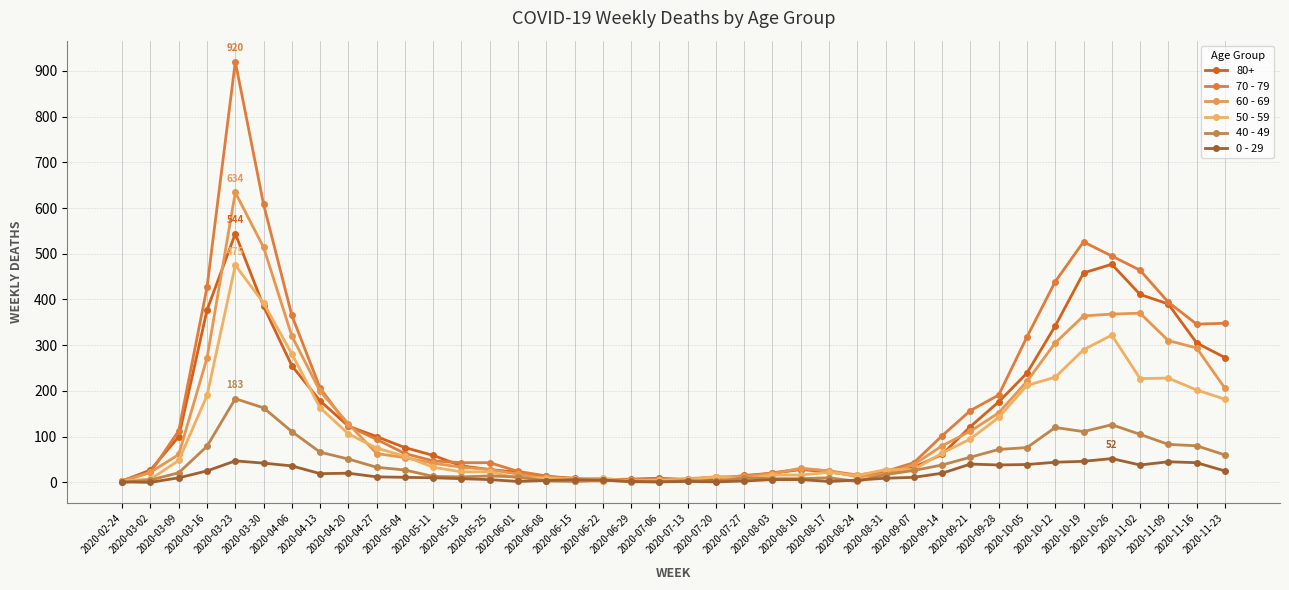

Is it true that 70 - 79 equals 8 at 2020-07-06?

True